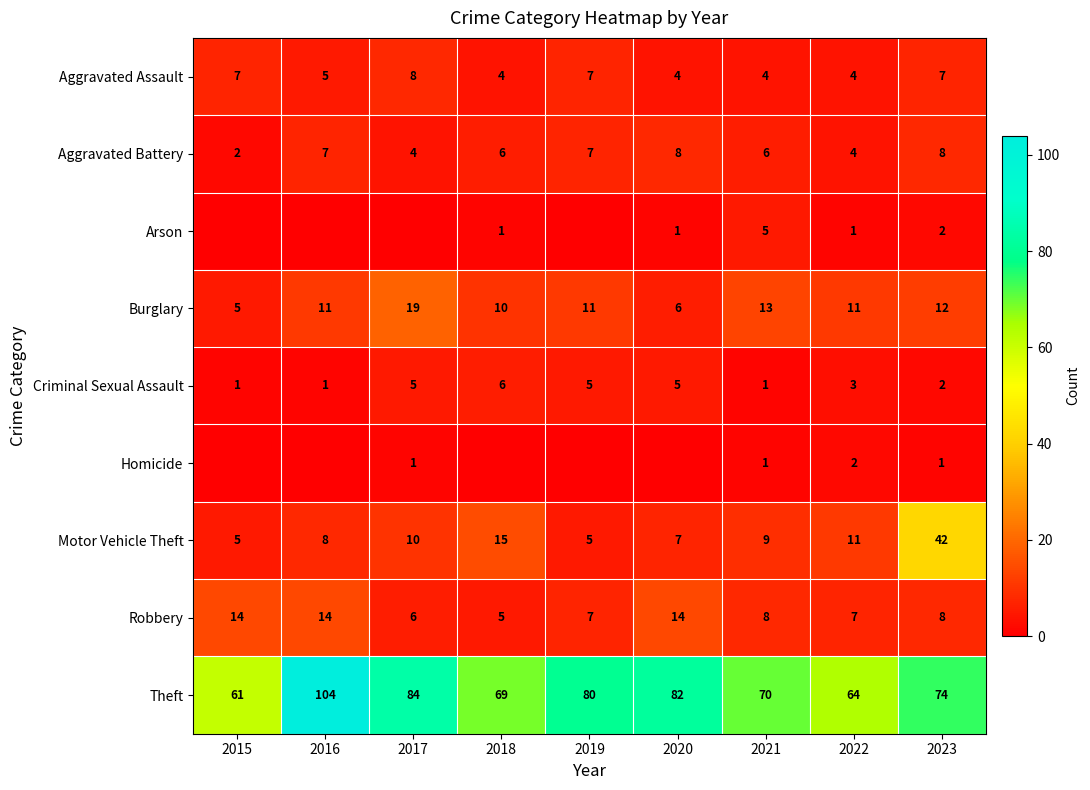

Is the value of Aggravated Assault at 2020 greater than the value of Theft at 2020?

No